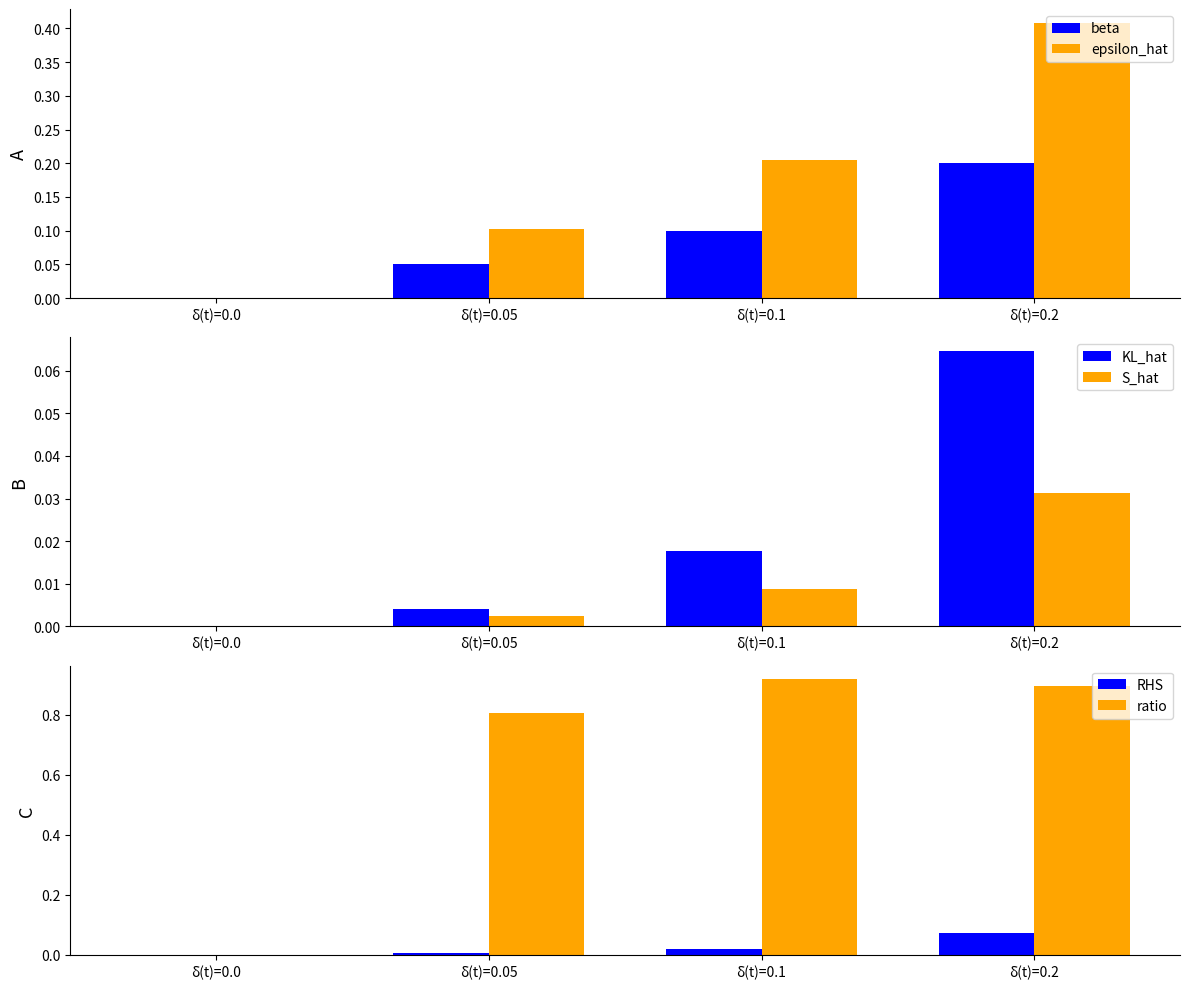

Reading left to right, transcribe all the data shown in this chart.

beta: 0.0	0.1	0.1	0.2
epsilon_hat: 0.0	0.1	0.2	0.4
KL_hat: 0.0	0.0	0.0	0.1
S_hat: 0.0	0.0	0.0	0.0
RHS: 0.0	0.0	0.0	0.1
ratio: 0.0	0.8	0.9	0.9